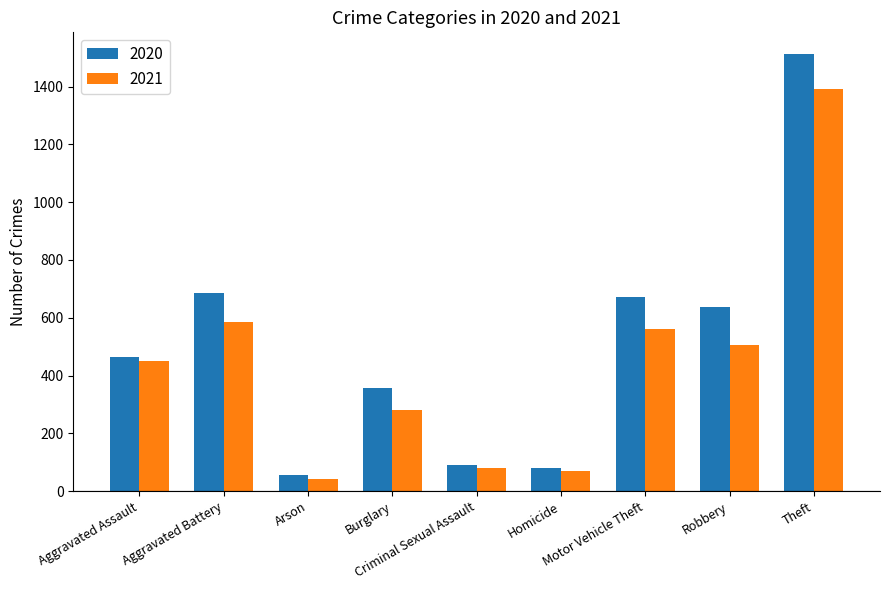

What is the difference between the 2021 values at Burglary and Arson?

237